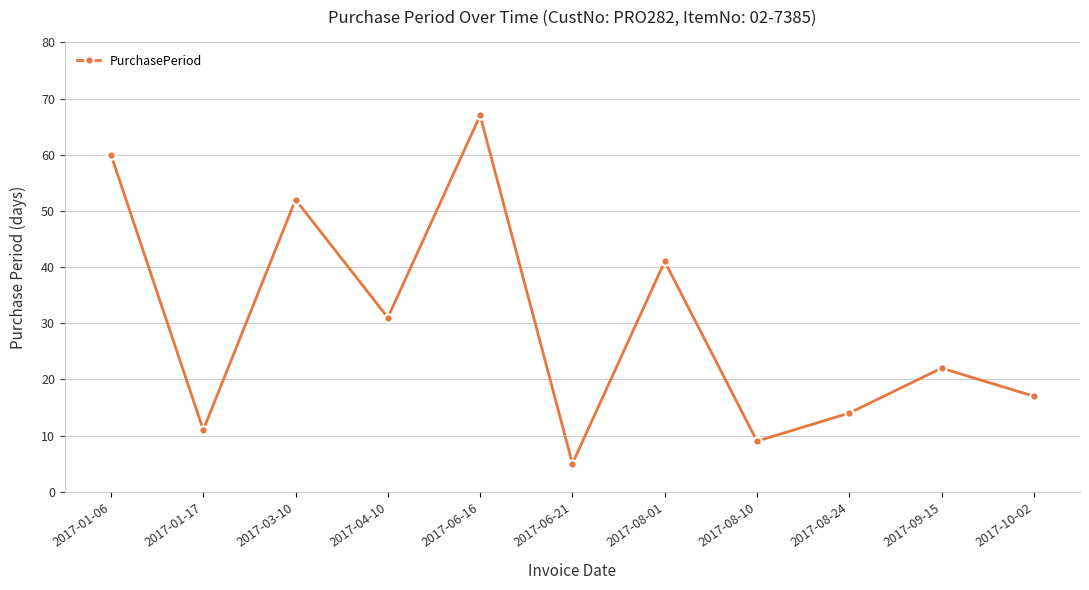

What is the value of the 8th point from the left?

9